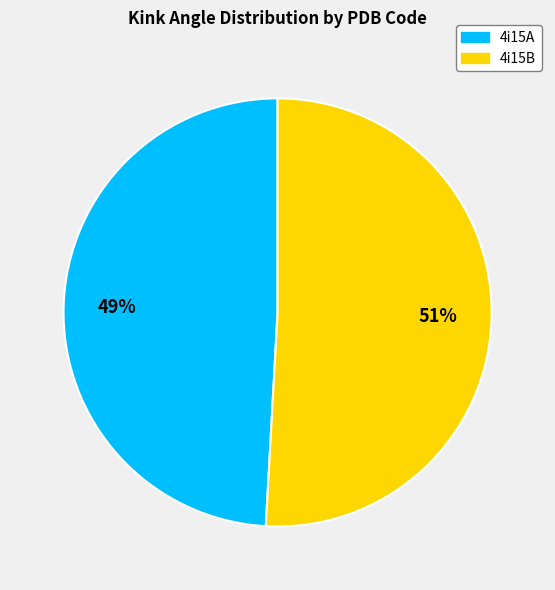

Which category accounts for the majority?

4i15B